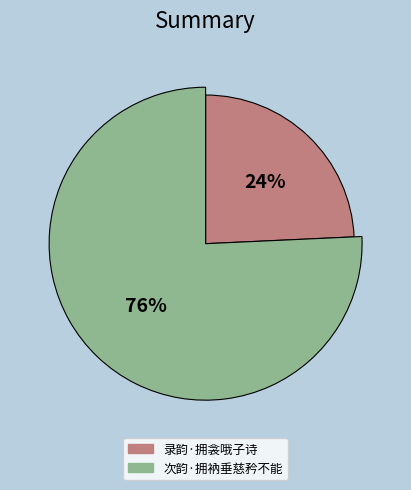

Between 录韵·拥衾哦子诗 and 次韵·拥衲垂慈矜不能, which is larger?

次韵·拥衲垂慈矜不能